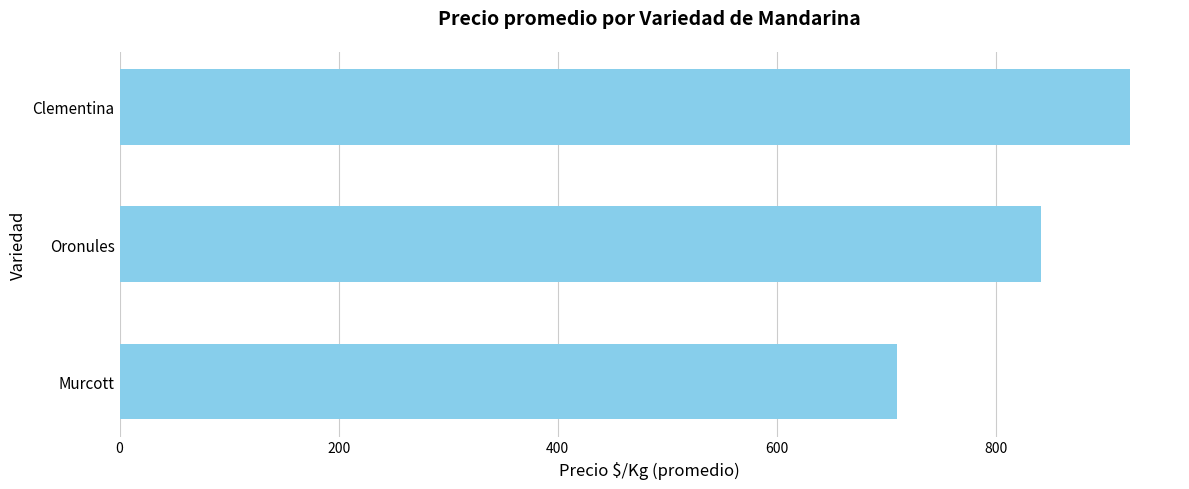

What is the value of the 1st bar from the top?

922